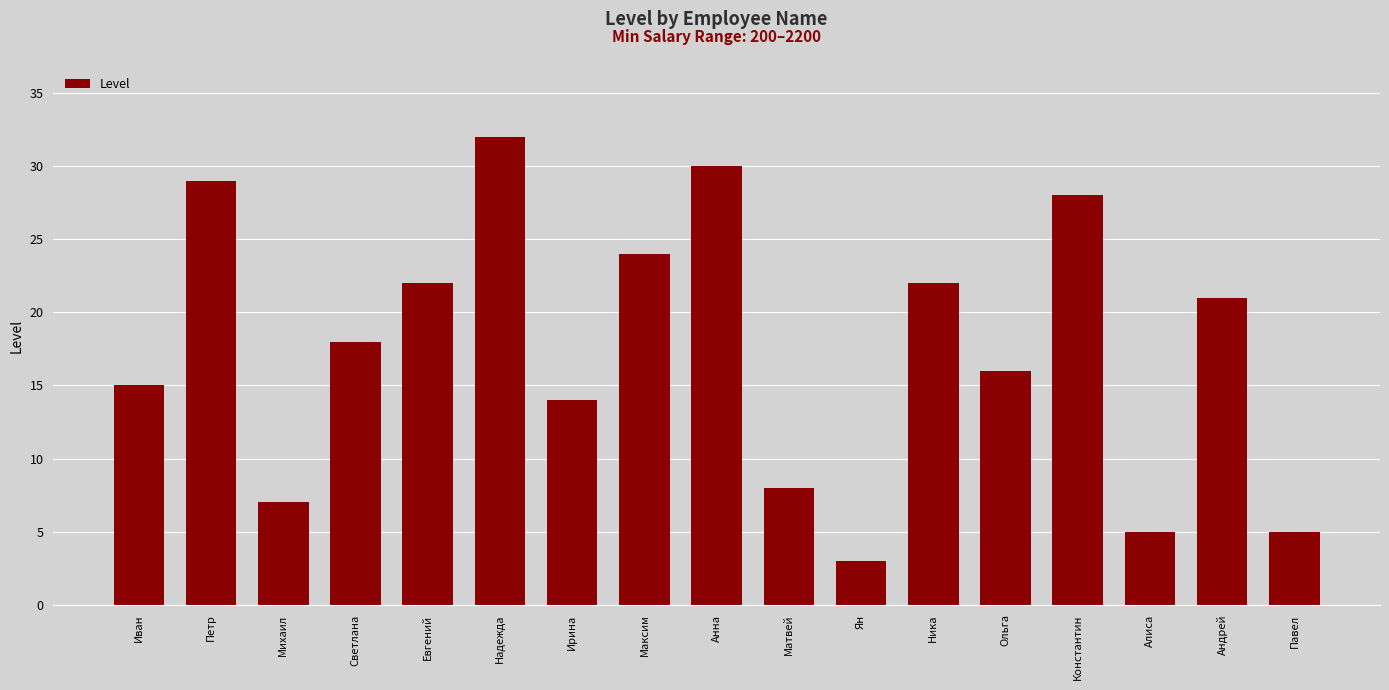

The value at Ольга is 16. True or false?

True